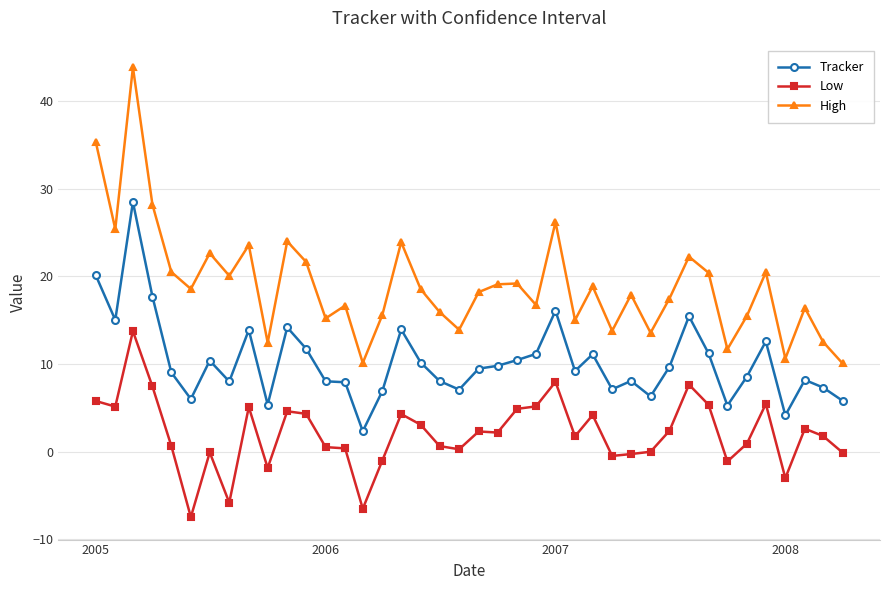

What is the difference between the maximum and minimum values in the Low series?

21.2